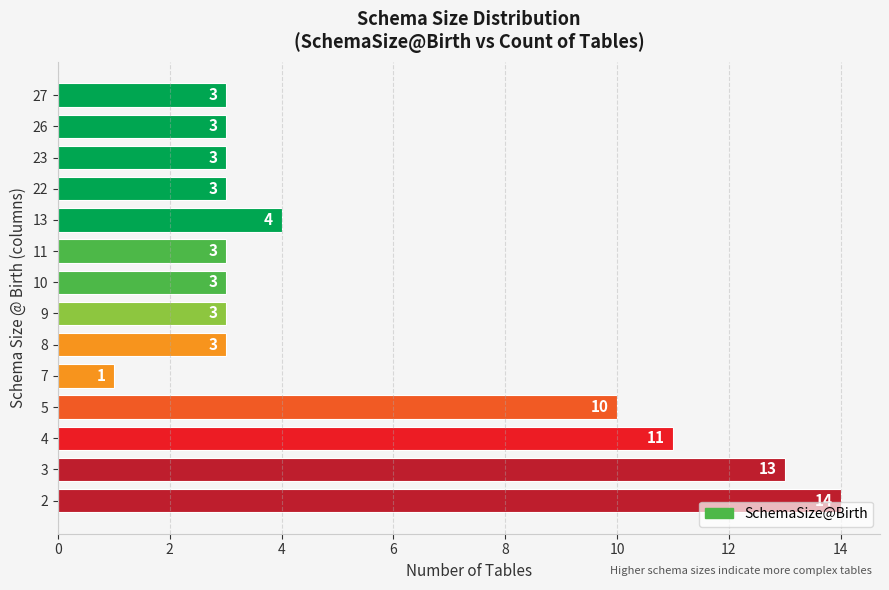

The chart shows a value of 3 at 10. True or false?

True